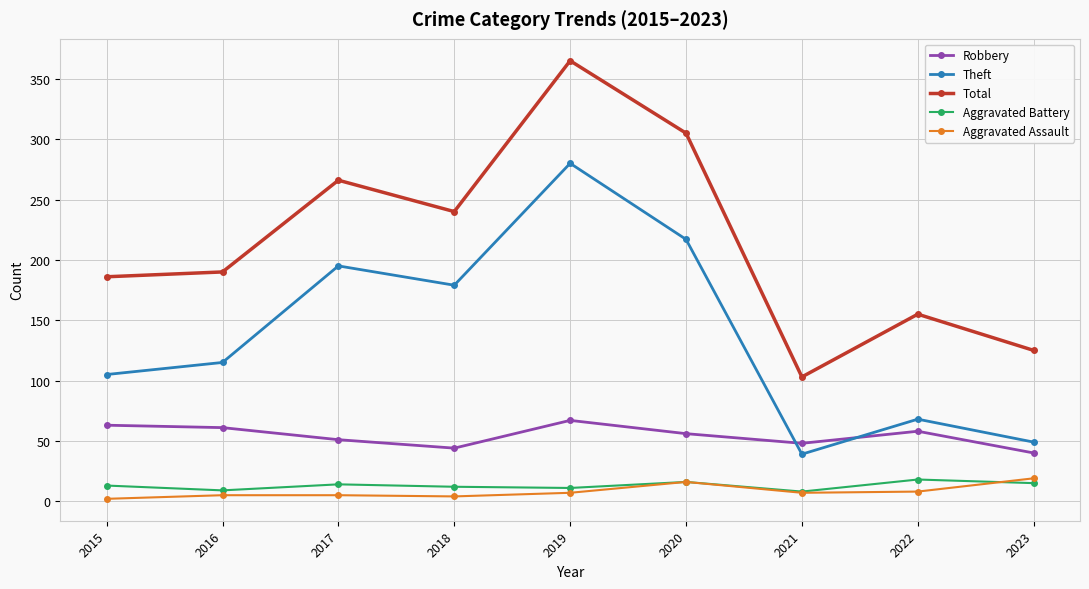

List the labels in order of Theft value, largest first.

2019, 2020, 2017, 2018, 2016, 2015, 2022, 2023, 2021